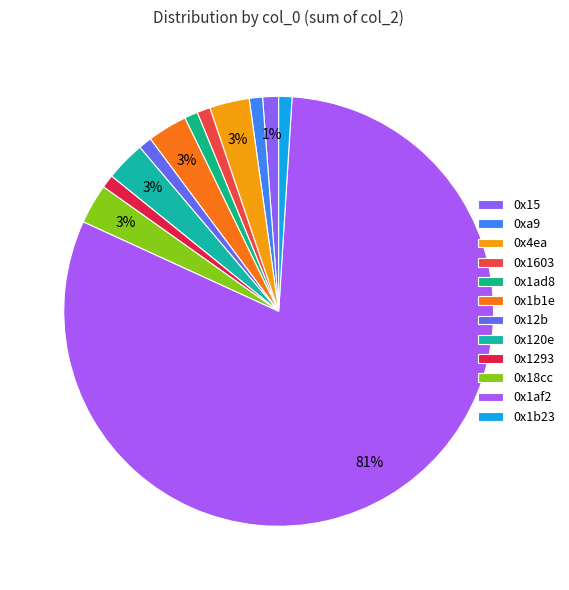

To the nearest percent, what percentage of the pie is 0x1b23?

1%